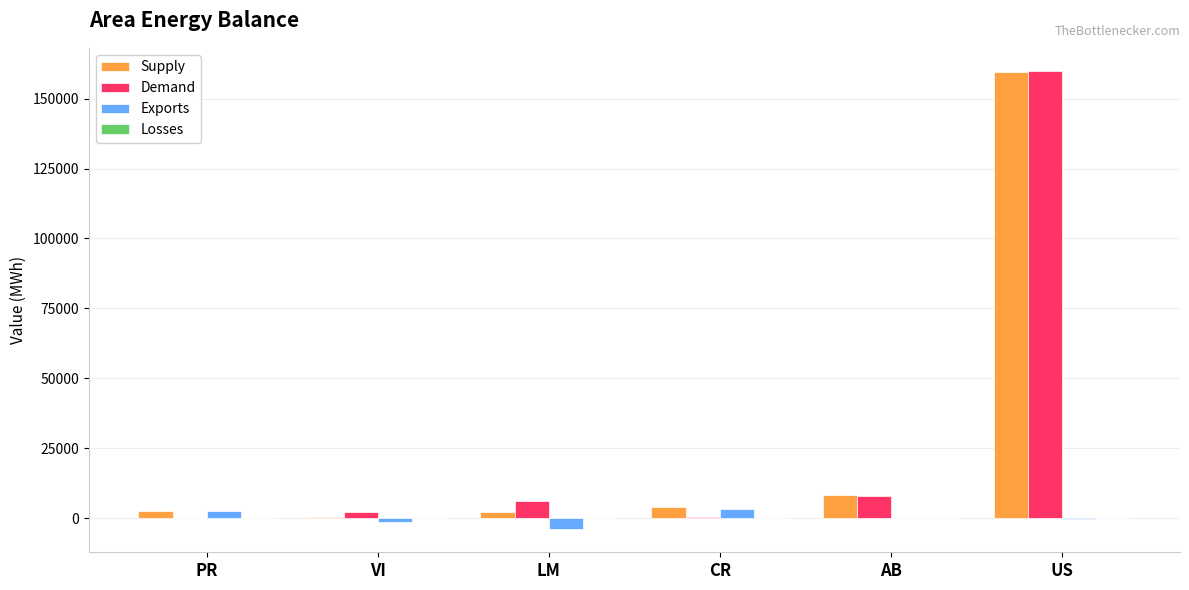

Which category has the highest value across all series?

US